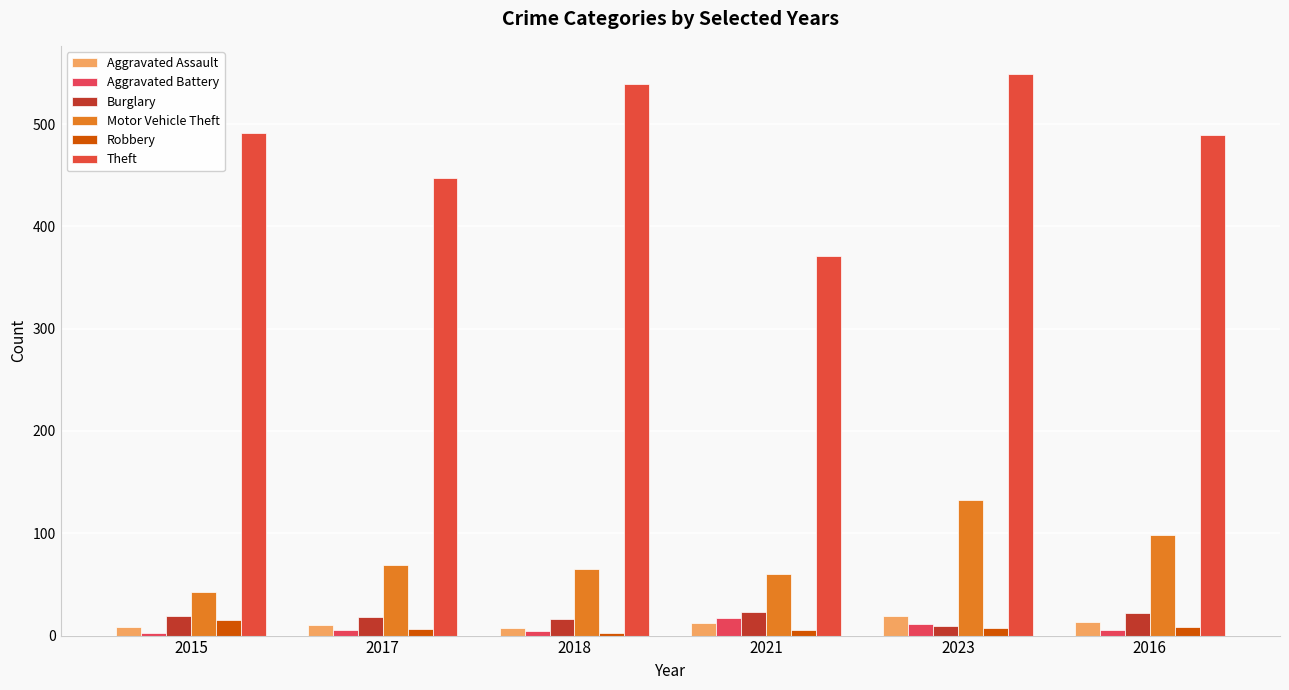

What is the difference between the second highest and second lowest values in the Burglary series?

6